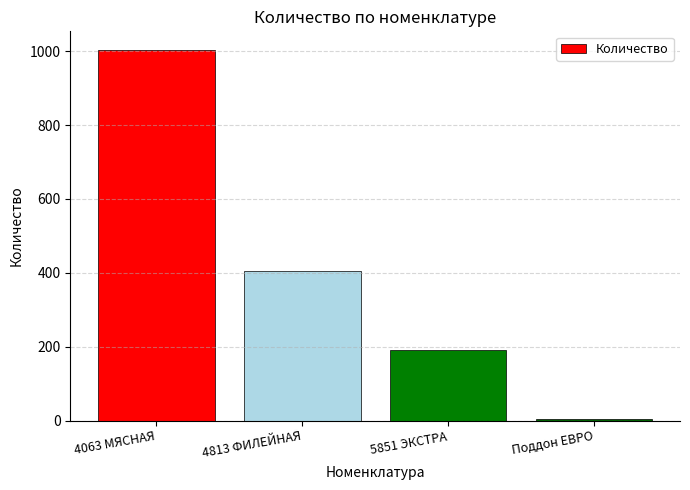

Reading left to right, transcribe all the data shown in this chart.

1003.8	404.9	191.8	4.0